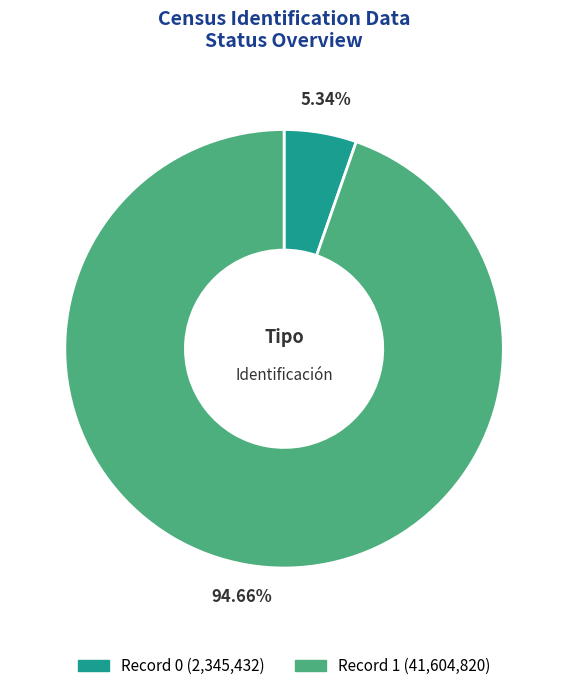

Between Record 1 (41,604,820) and Record 0 (2,345,432), which is larger?

Record 1 (41,604,820)